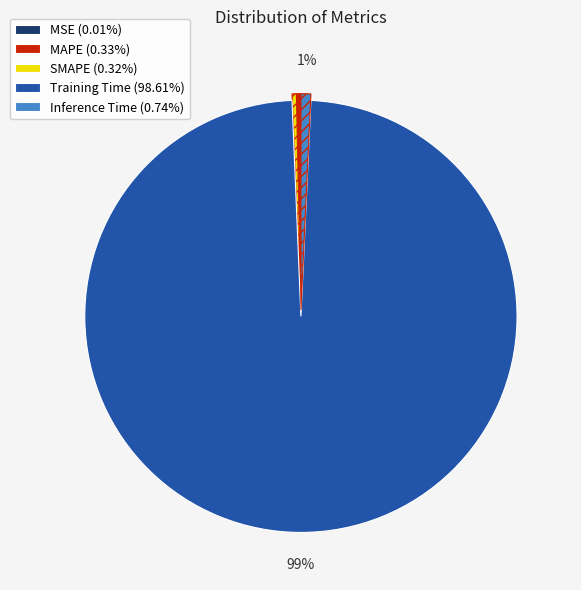

To the nearest percent, what portion does Training Time represent?

99%